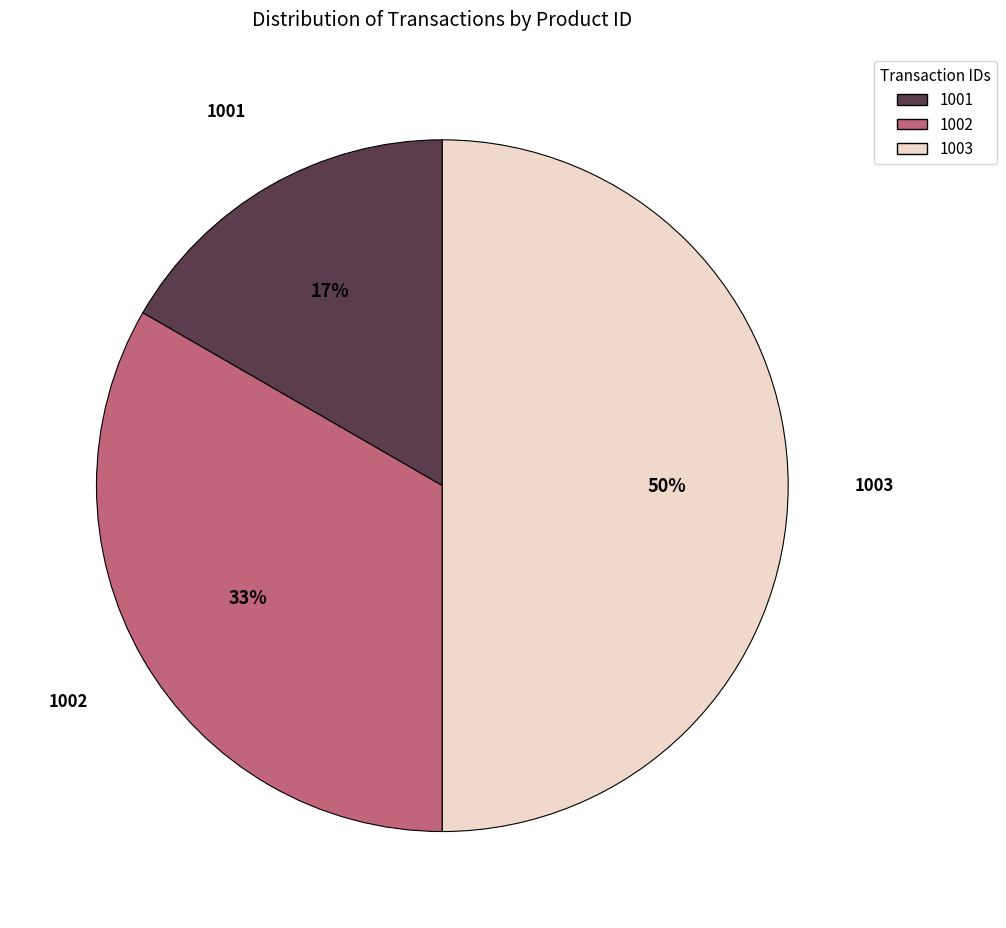

Which category has the smallest portion of the pie?

1001